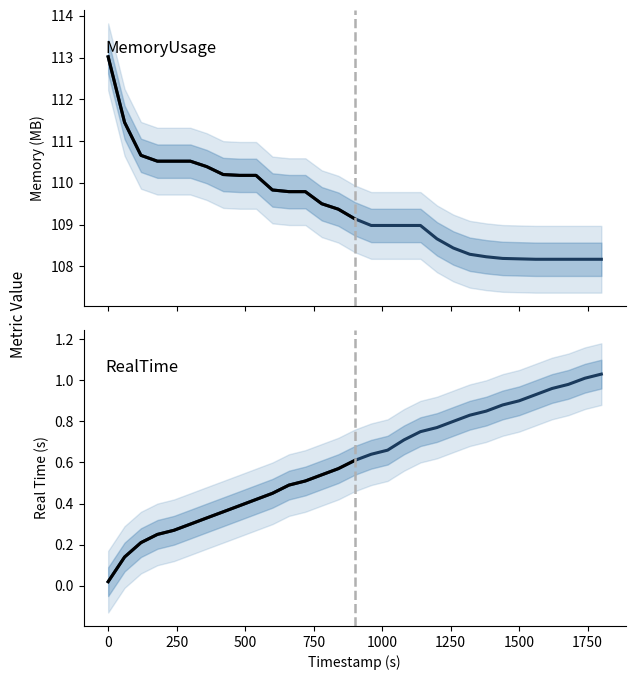

What is the difference between the maximum and minimum values in the MemoryUsage series?

4.8